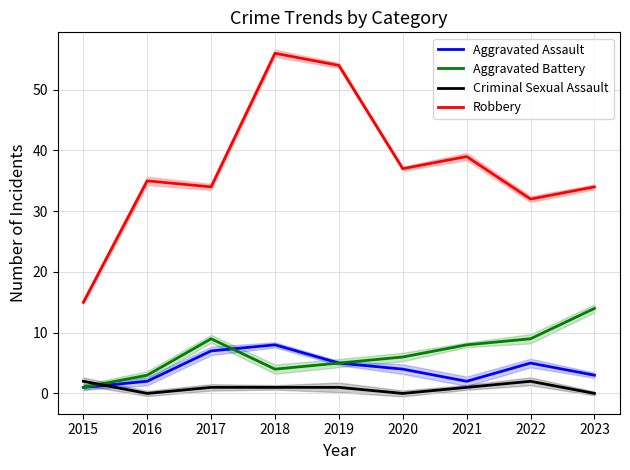

What is the sum of the Robbery values at 2017 and 2019?

88